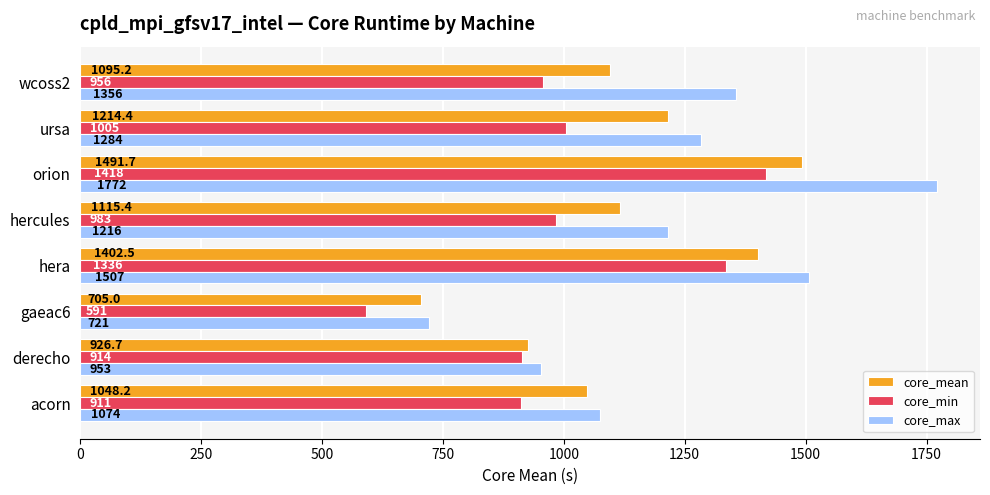

Which category has the highest value in the core_mean series?

orion